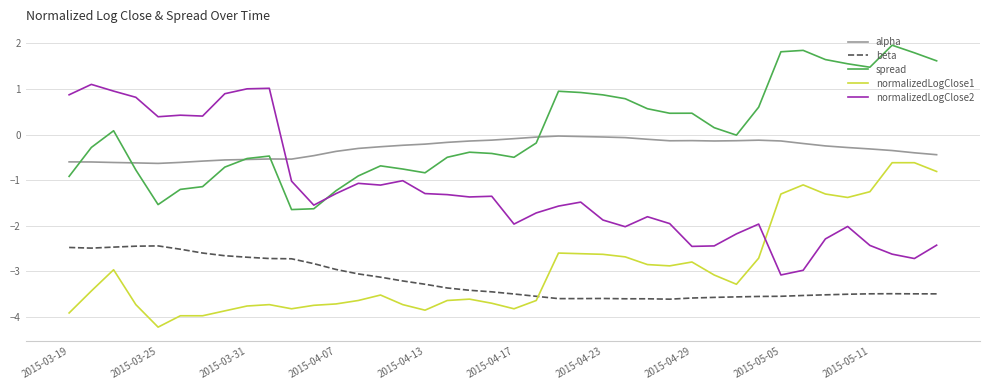

Is this an area chart (filled region under the line)?

No